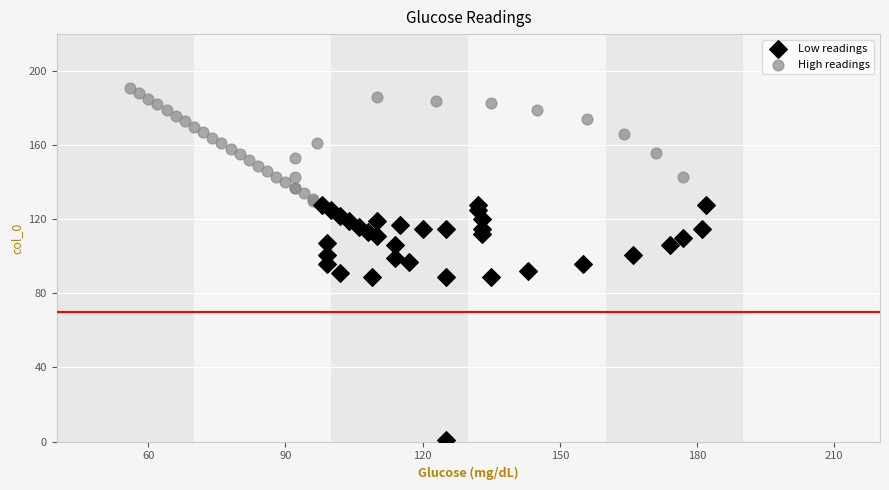

Which series reaches the minimum Y coordinate?

Low readings